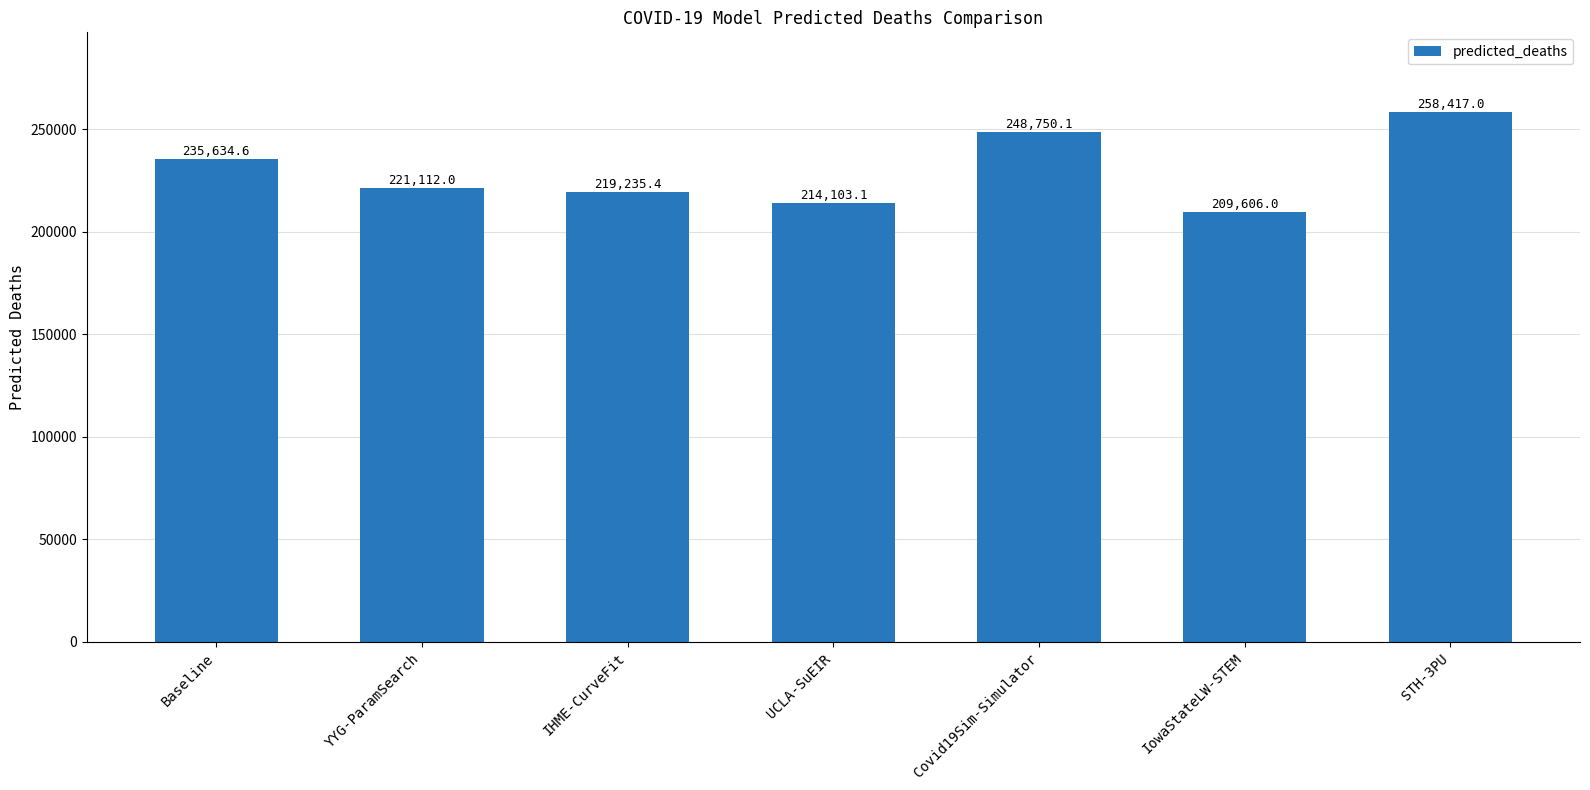

At which category does the chart reach its minimum across all series?

IowaStateLW-STEM